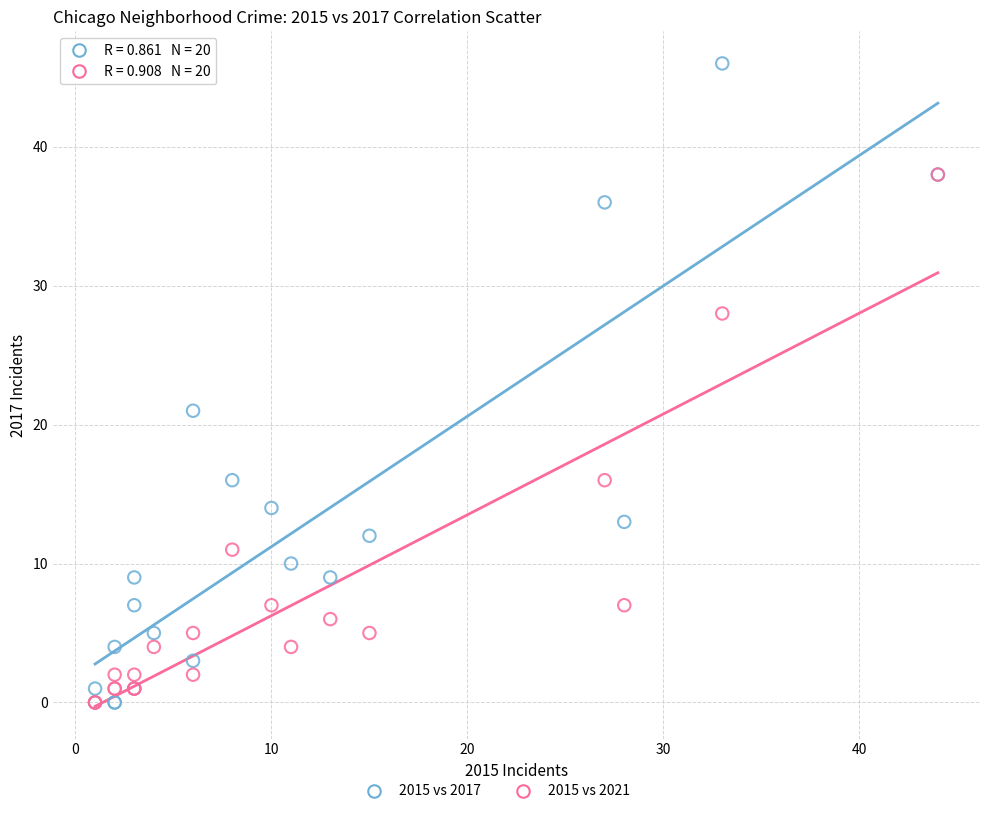

Across all series, what Y value is closest to 23?

21